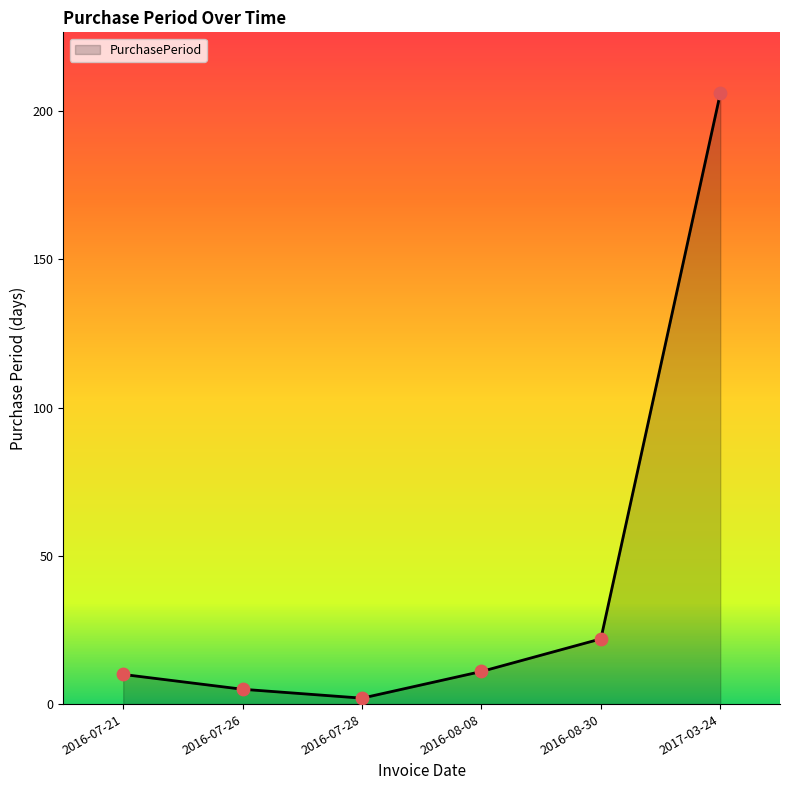

Between 2016-08-30 and 2016-07-28, which is larger?

2016-08-30